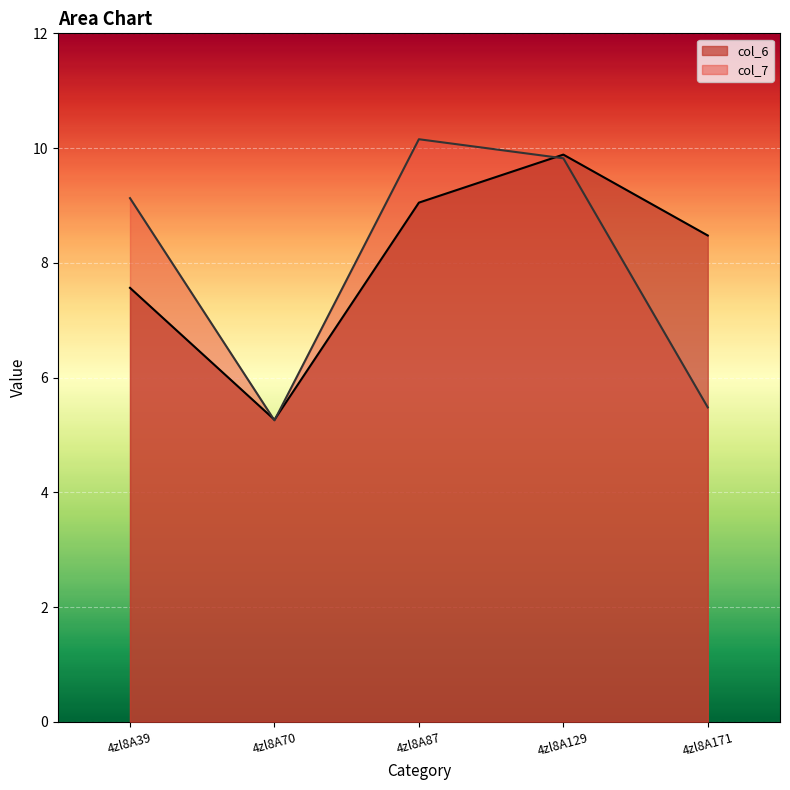

At which category does col_7 reach its first local peak?

4zl8A87